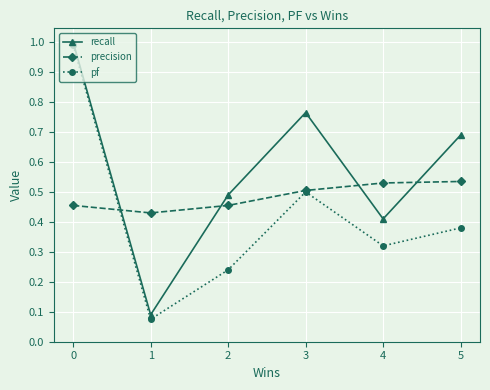

The value of pf at 0 is 1.3. True or false?

False